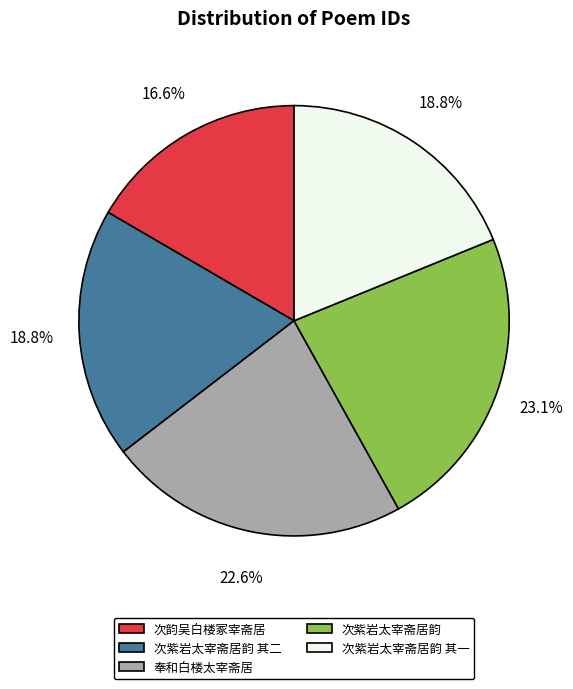

Is it true that 次紫岩太宰斋居韵 is 9% of the pie?

False